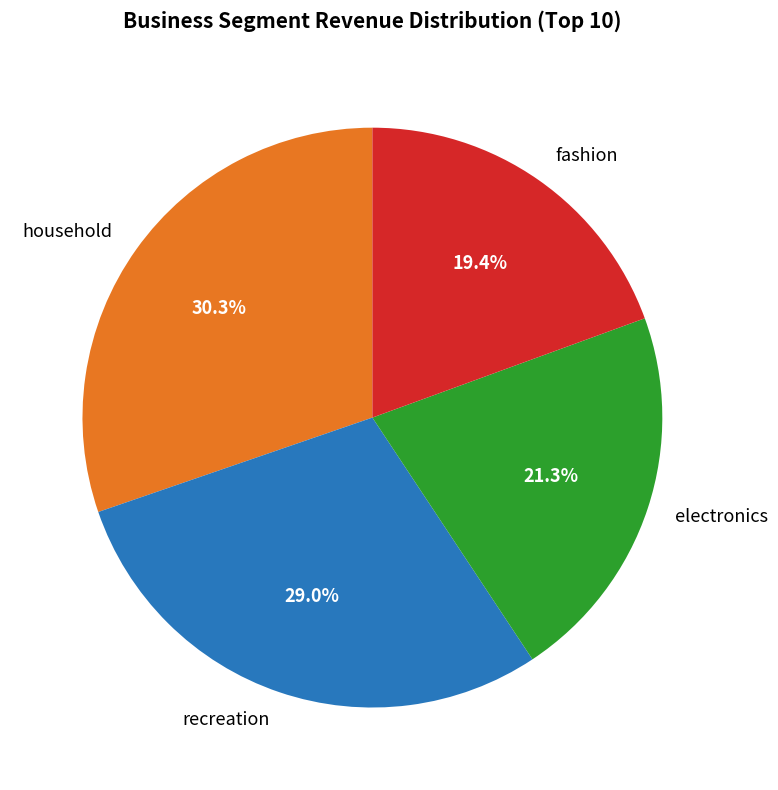

Rank the categories by value from highest to lowest.

household, recreation, electronics, fashion